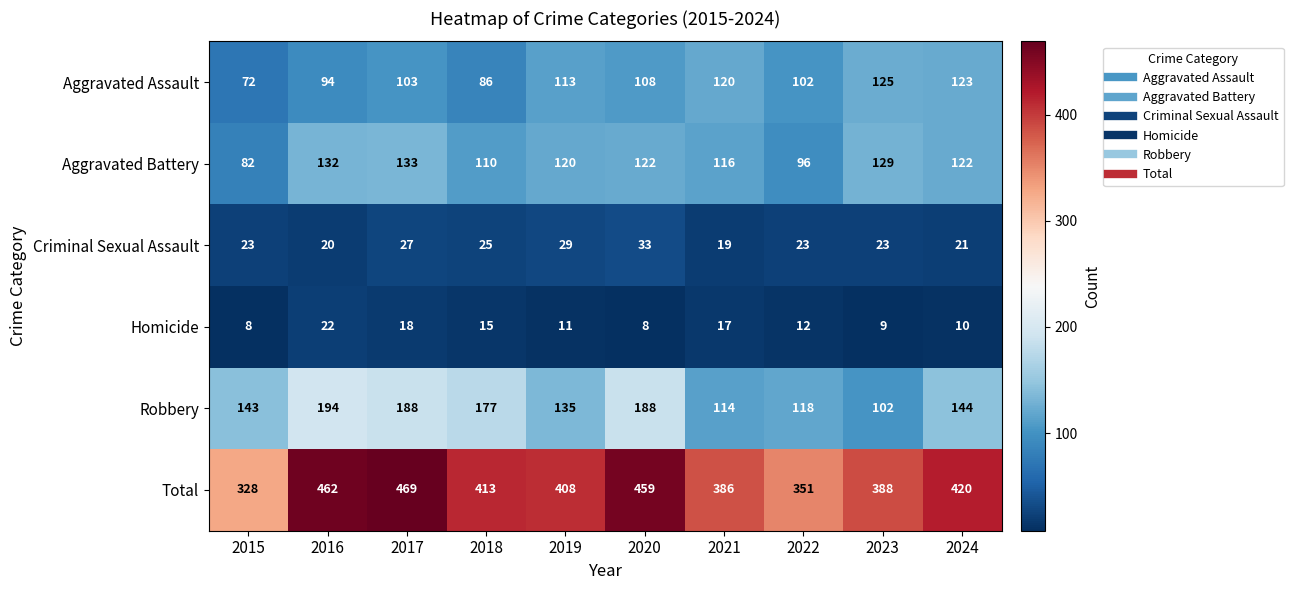

What is the smallest value displayed?

8